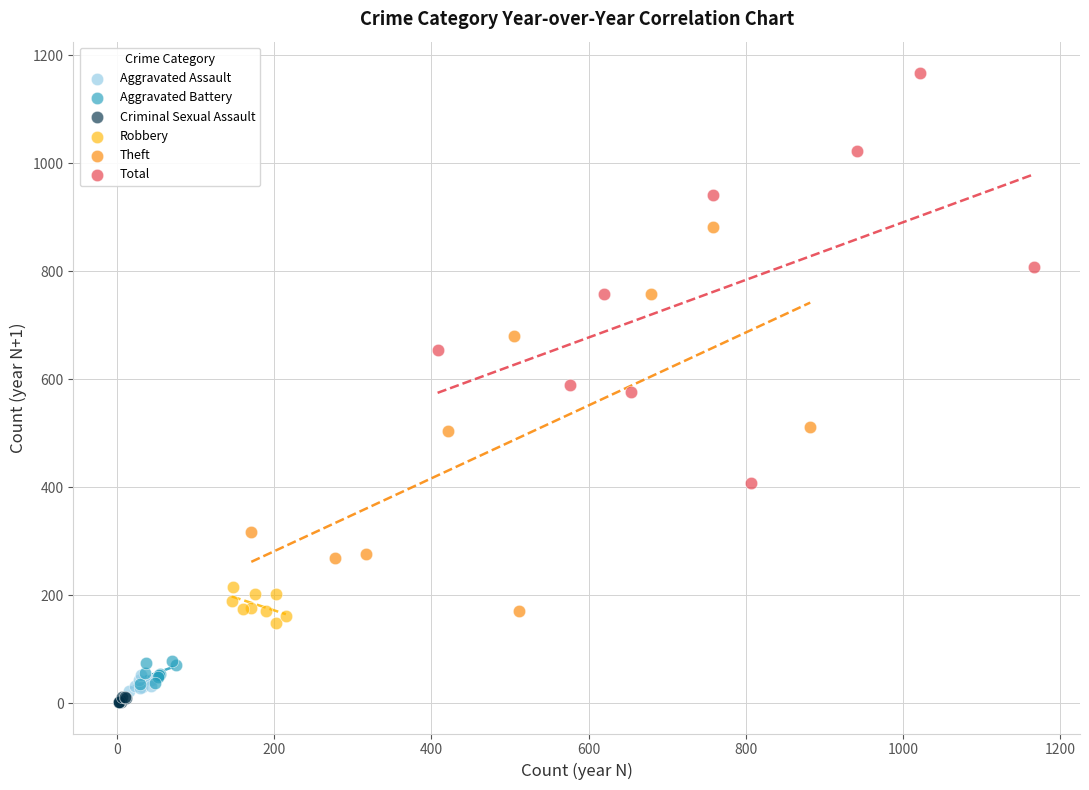

Which series has the largest Y range (max minus min)?

Total